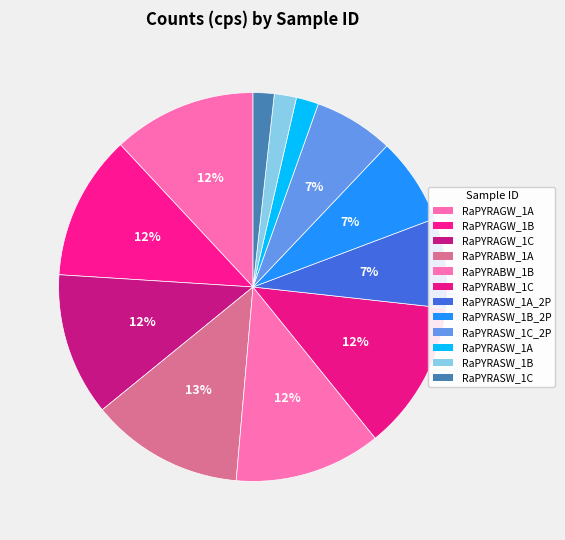

How many segments does this pie chart have?

12